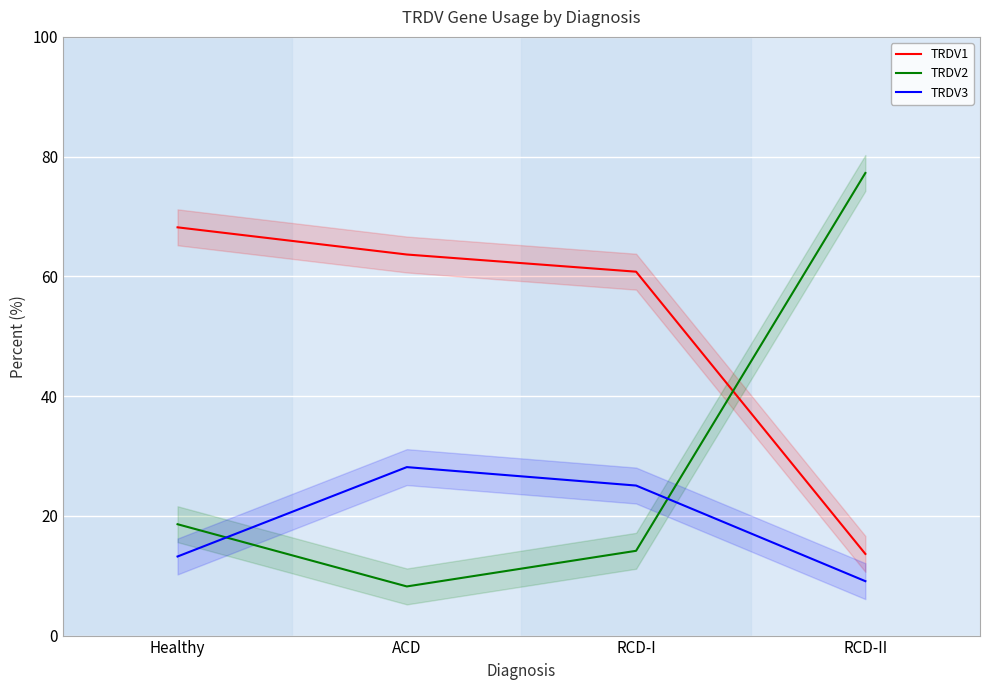

Is it true that TRDV1 equals 60.8 at RCD-I?

True